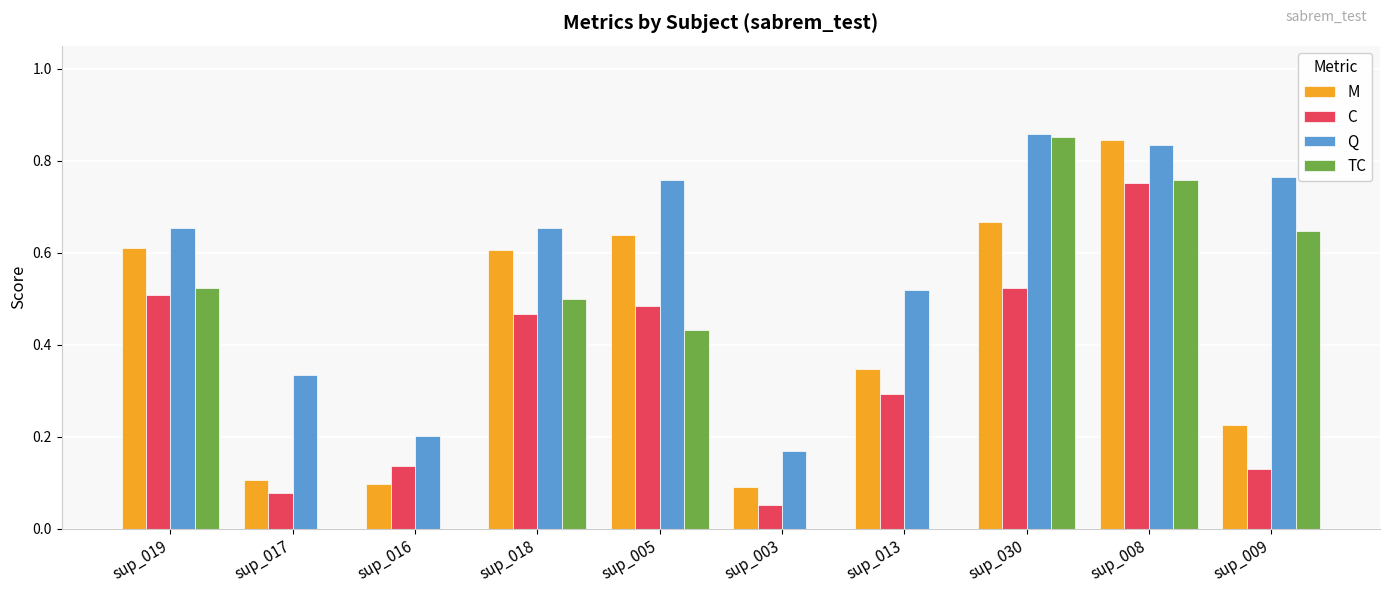

Is the value of C at sup_030 greater than the value of M at sup_018?

No